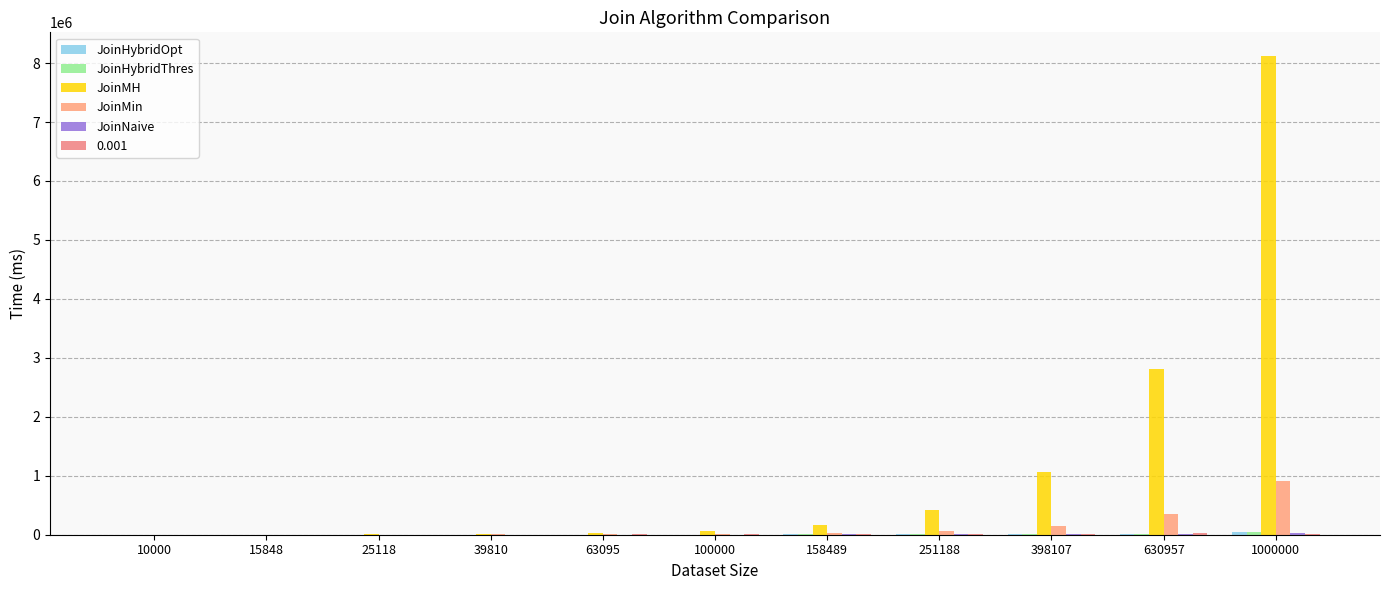

At which category is the sum across all series the highest?

1000000